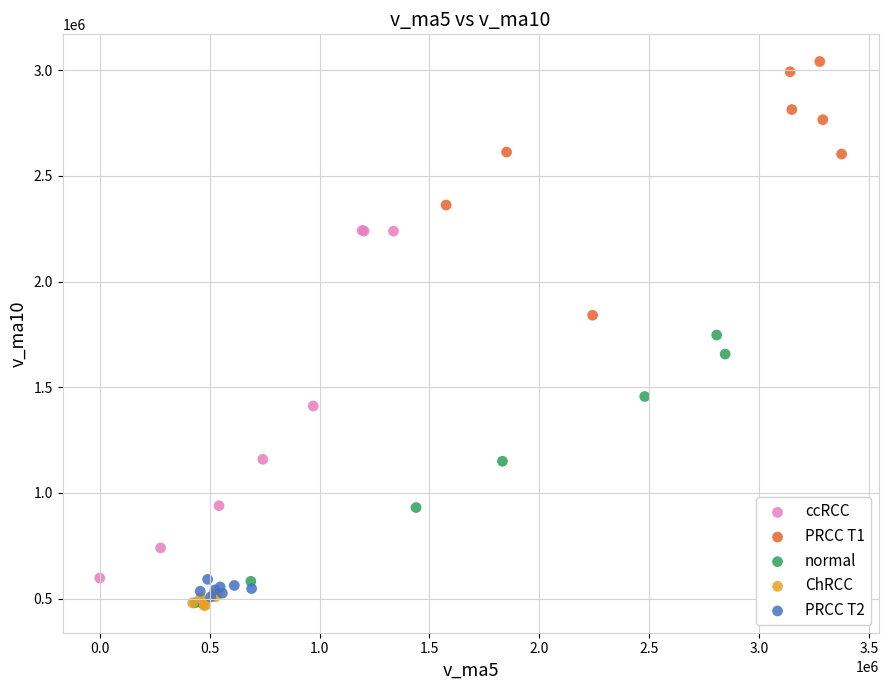

Which series has the widest spread of Y values?

ccRCC